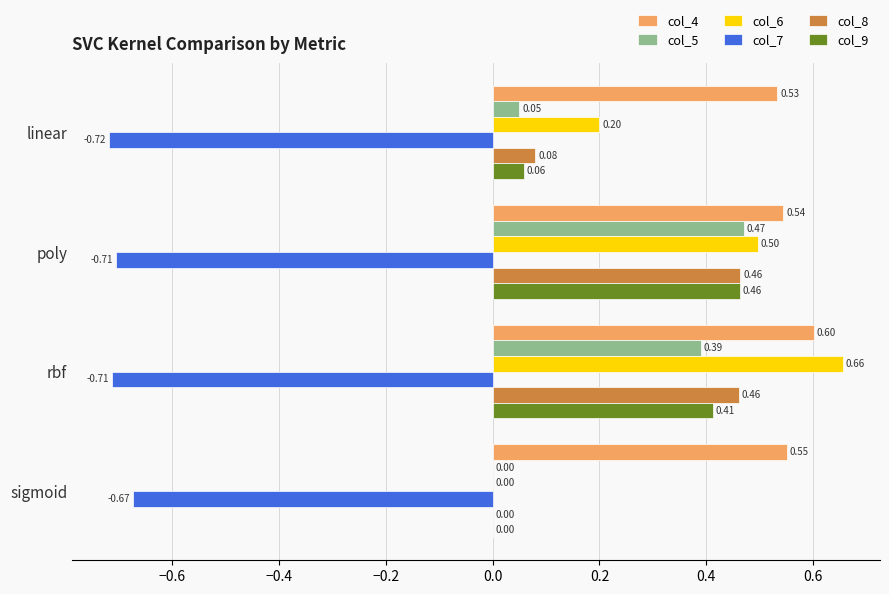

What is the sum of all col_9 values?

0.9